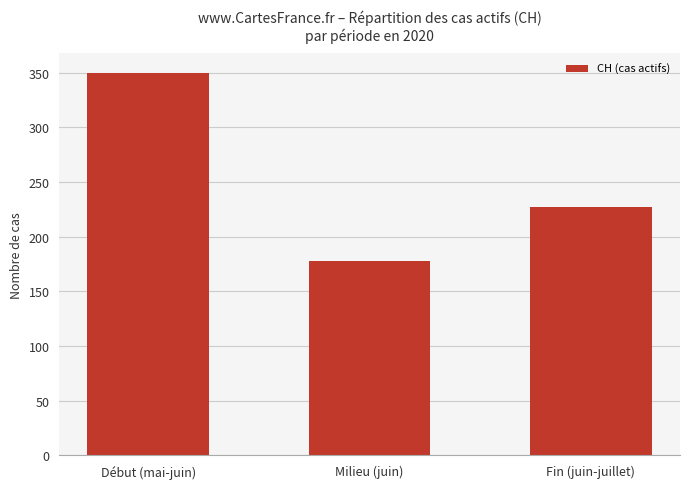

The value at Début (mai-juin) is 210. True or false?

False